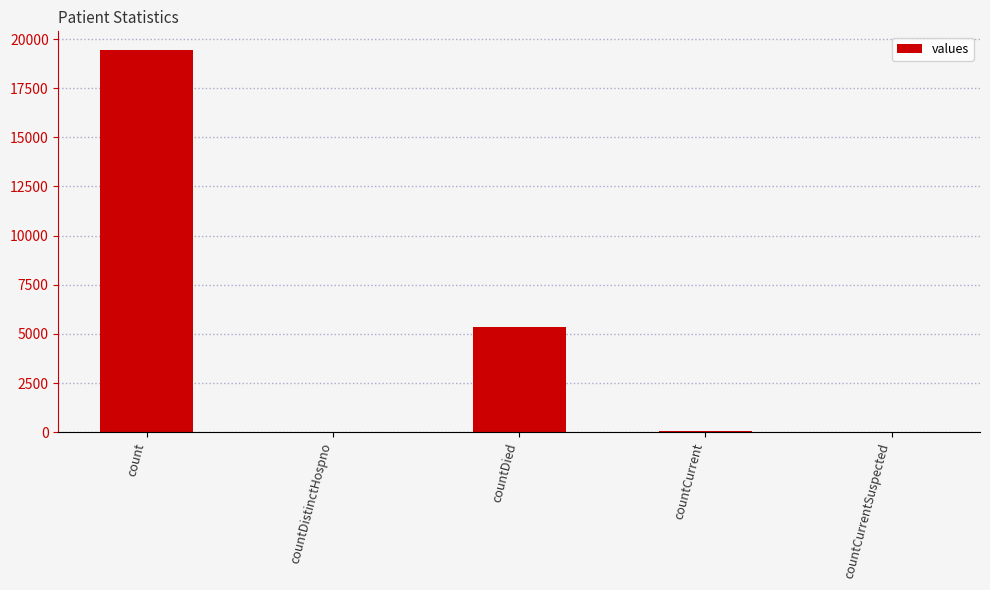

How many distinct data groups are displayed?

1